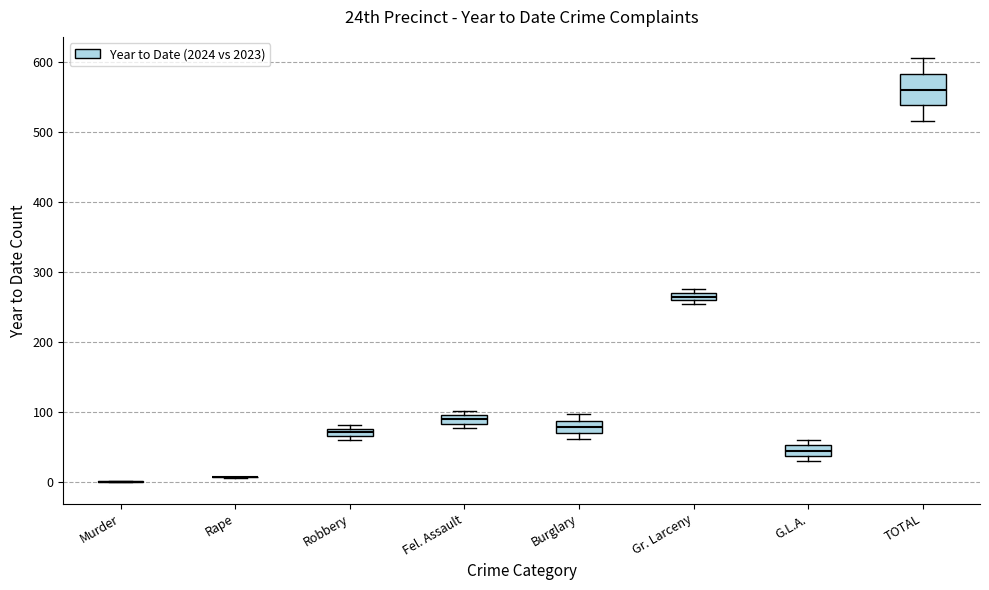

Comparing the boxes themselves (not the whiskers), which one is the tallest?

TOTAL